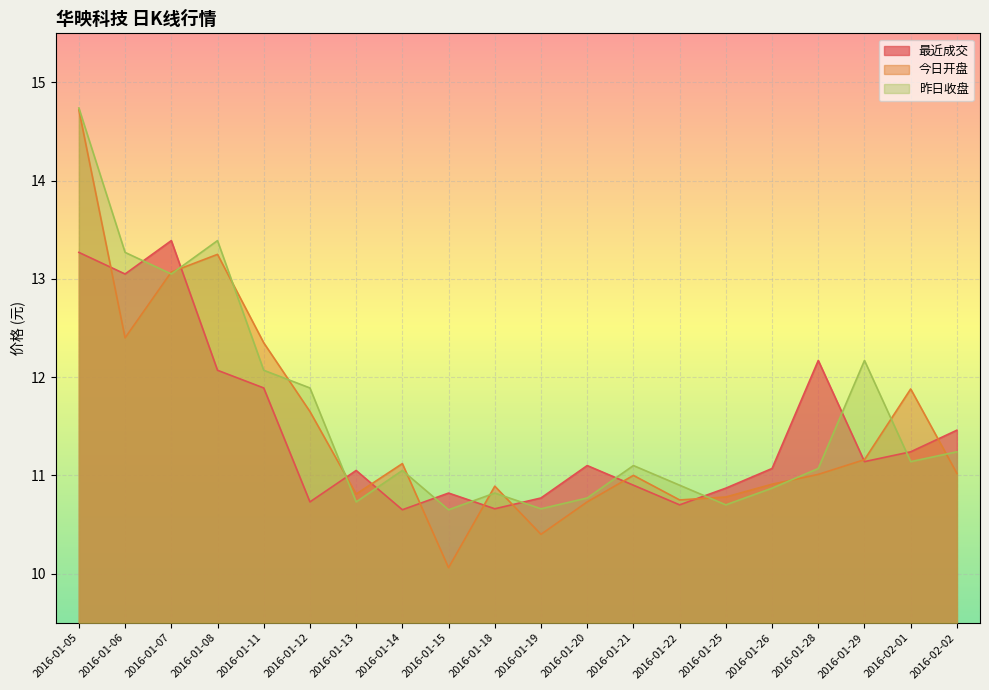

What position from the right is 2016-01-26?

5